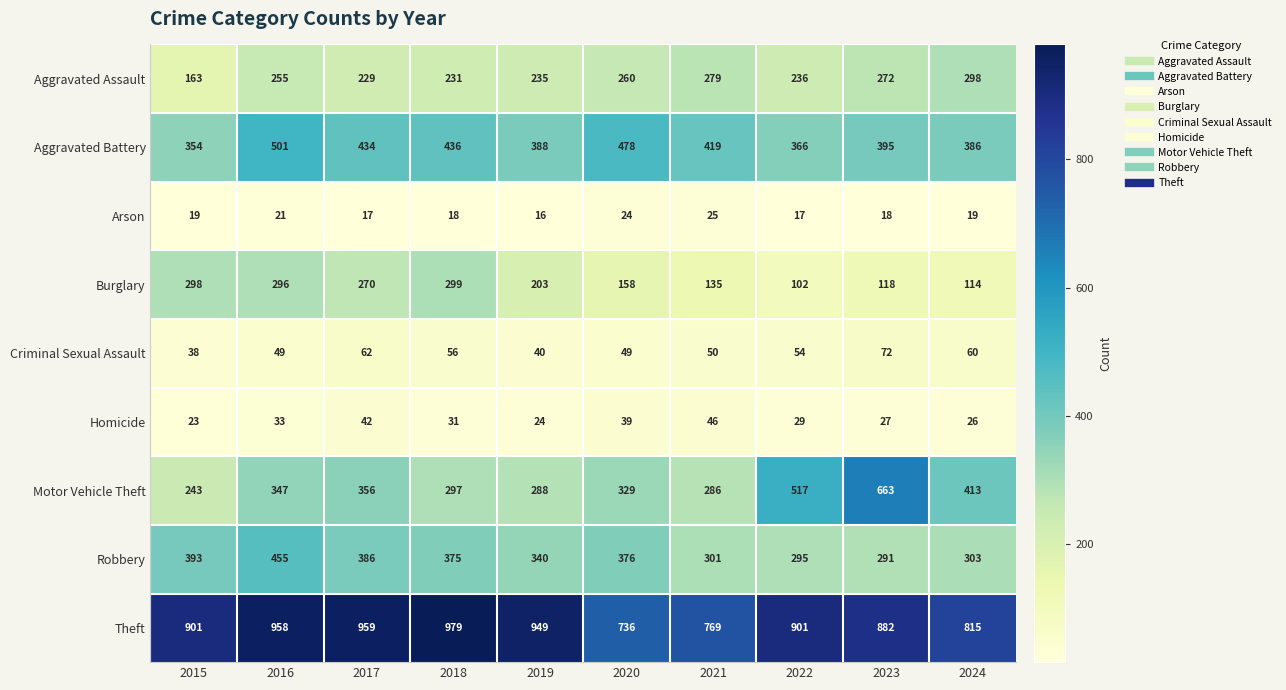

What is the difference between the second highest and minimum values in the Arson series?

8